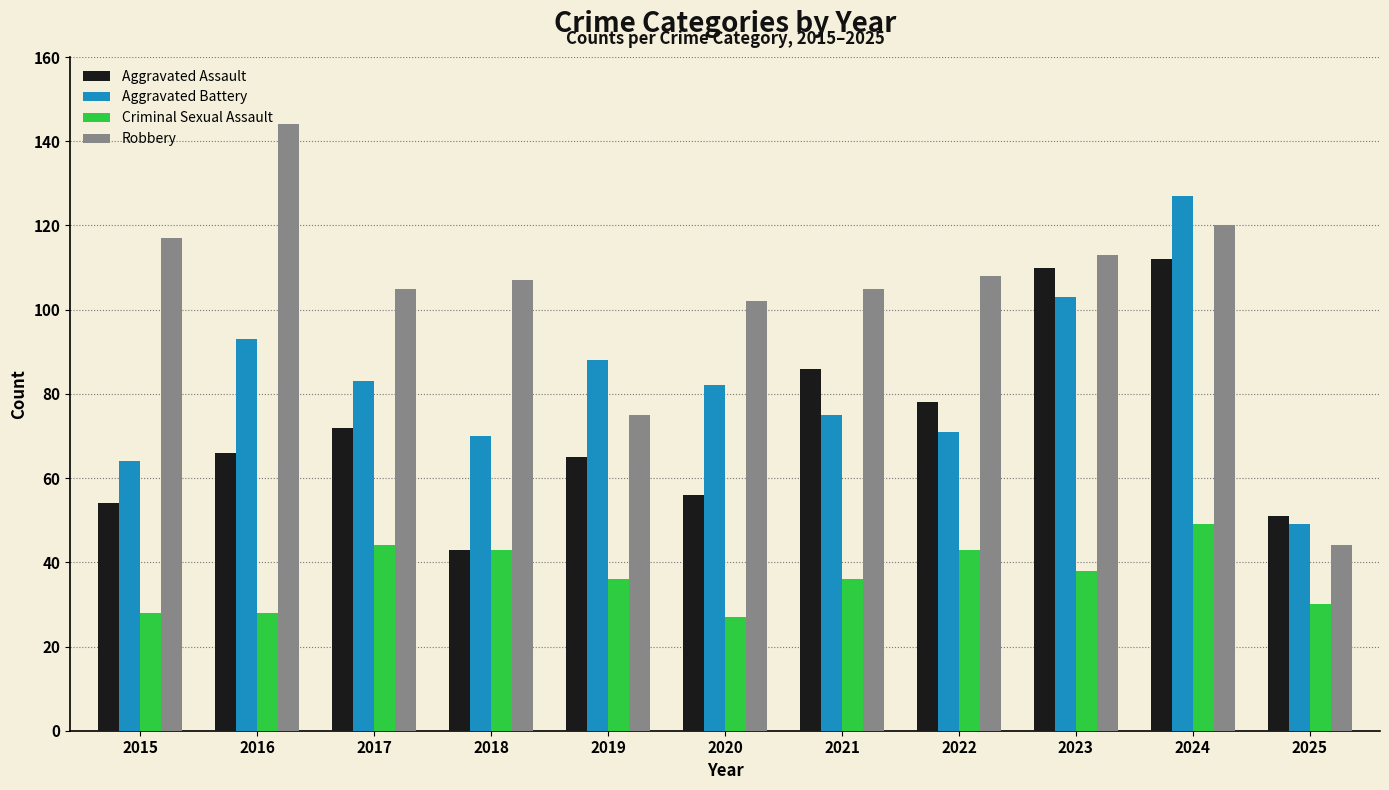

What is the difference between the Robbery values at 2016 and 2019?

69